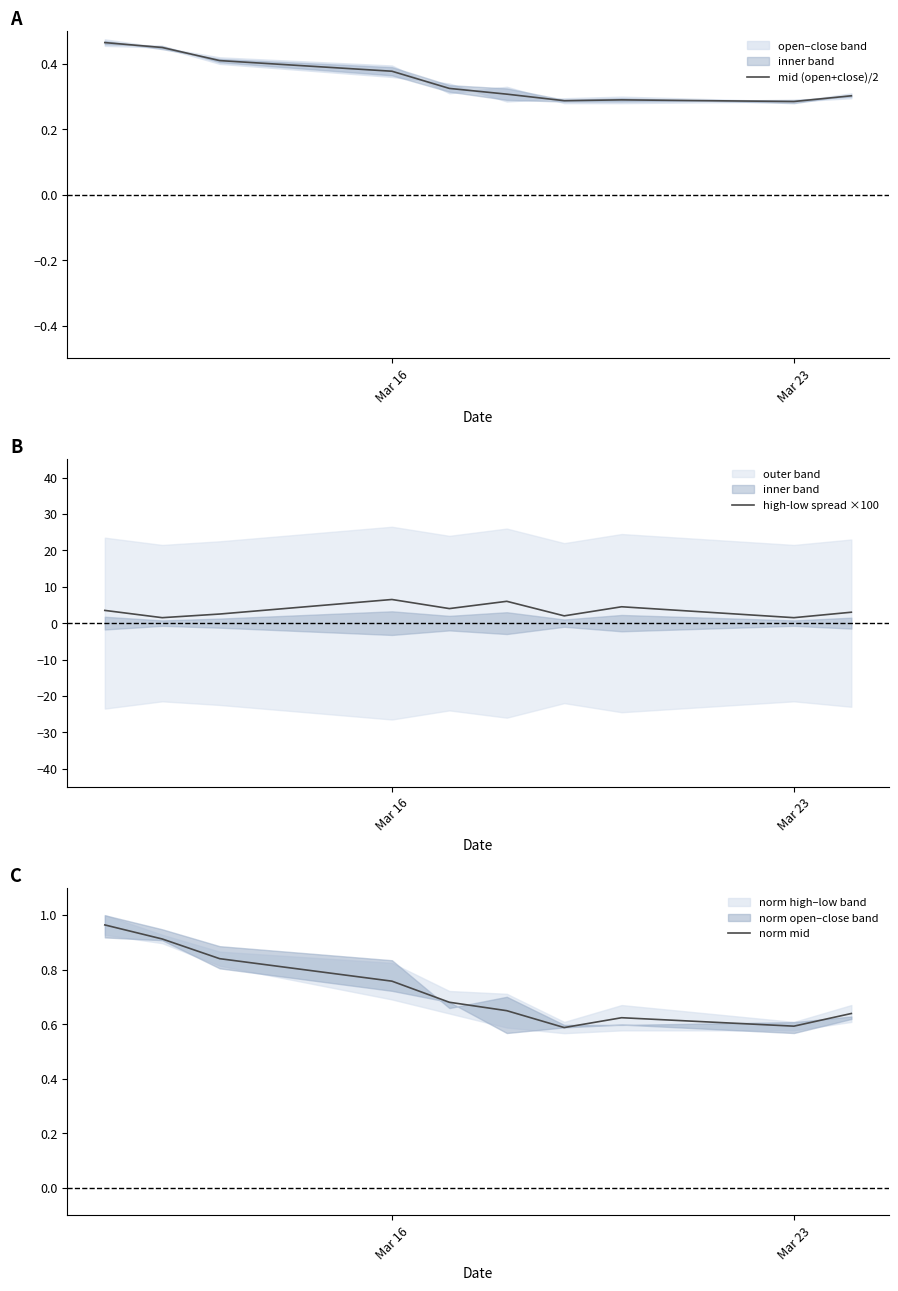

The value of mid (open+close)/2 at Mar 23 is 0.4. True or false?

False